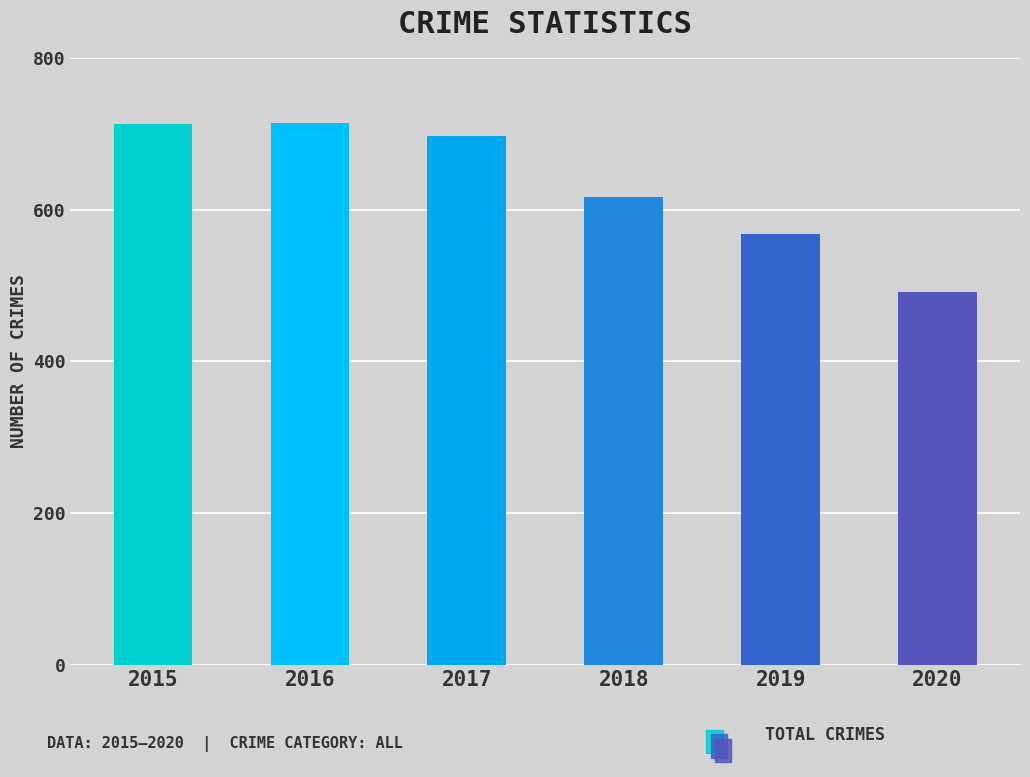

At which label is the value closest to 602?

2018